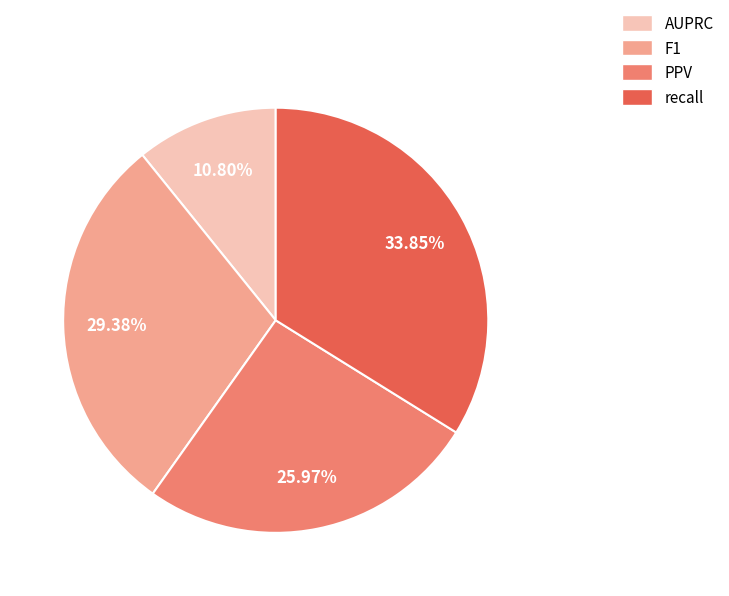

To the nearest percent, what percentage of the pie is recall?

34%